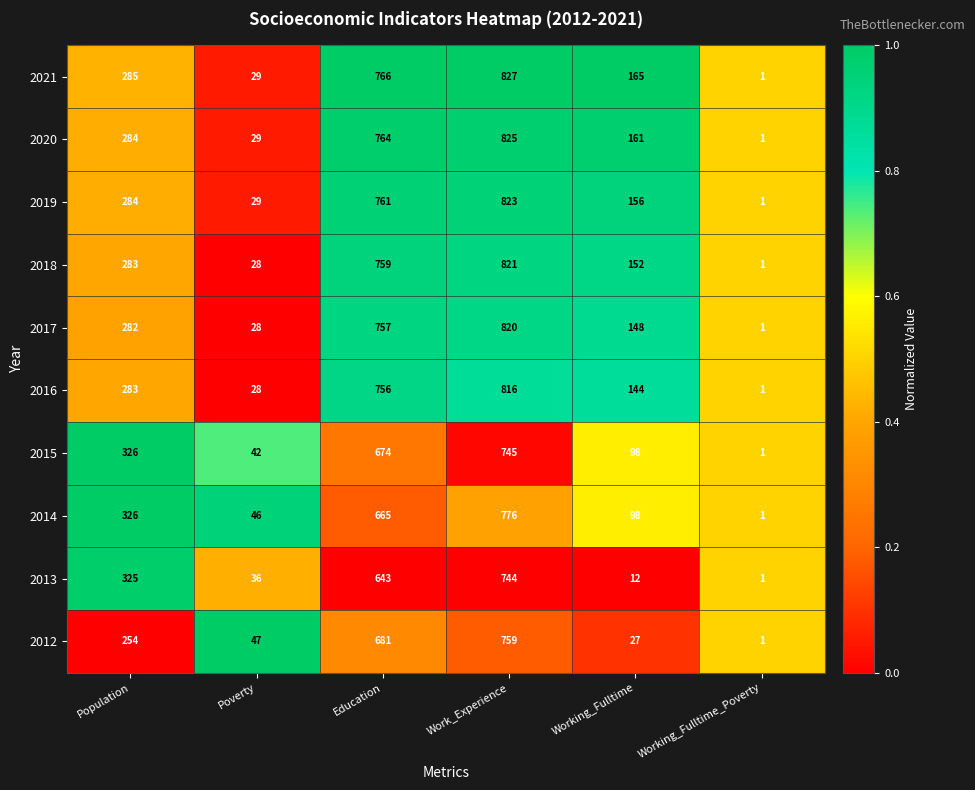

Which category has the lowest value across all series?

Working_Fulltime_Poverty